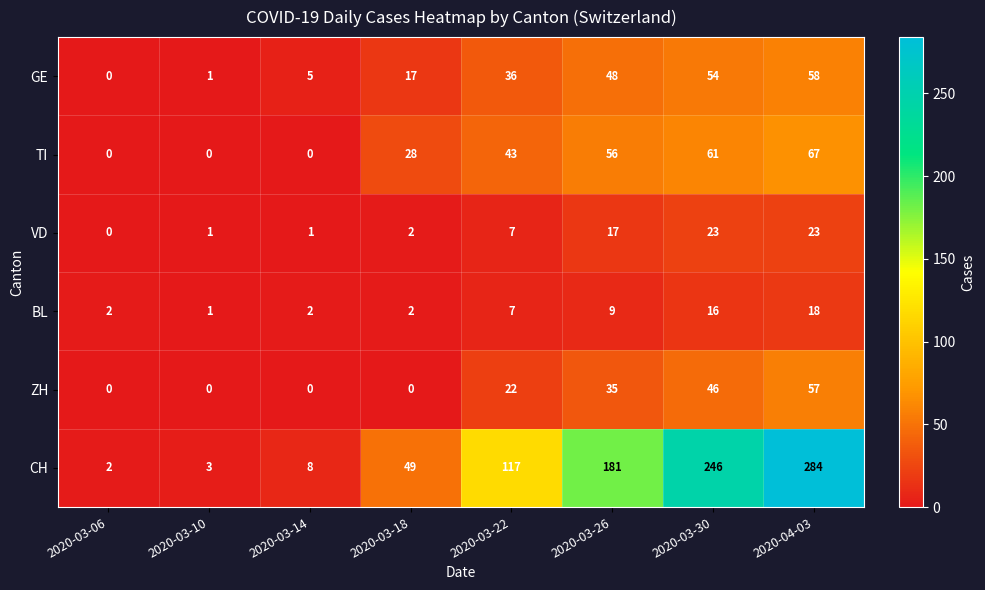

The CH series shows 22 at 2020-03-18. True or false?

False